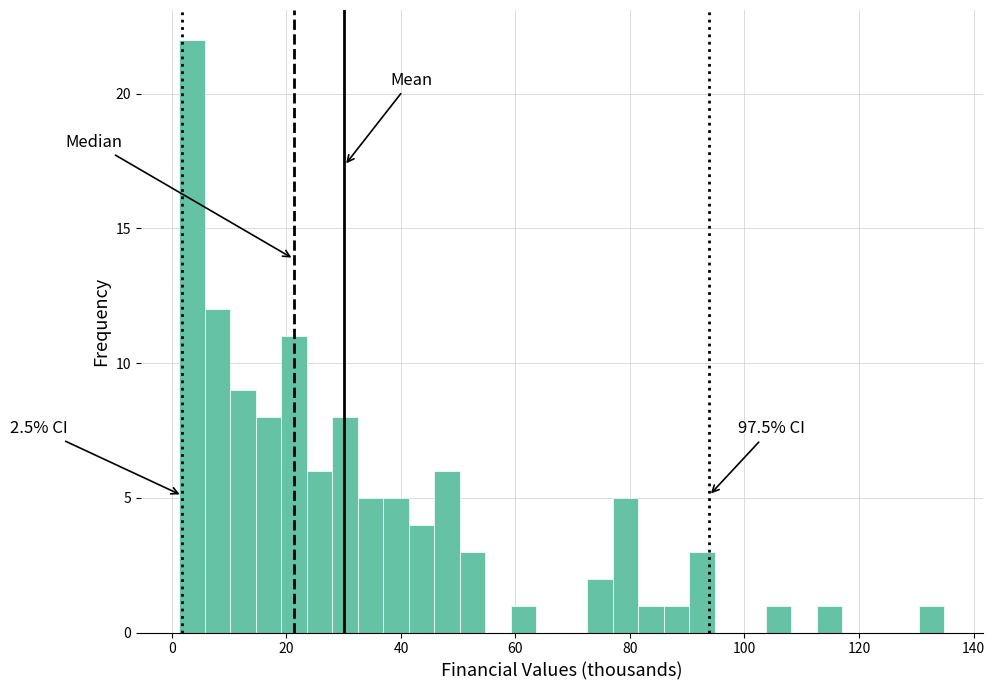

Around what value on the x-axis is the tallest bar? Give the approximate position of its centre, as read against the axis.

4